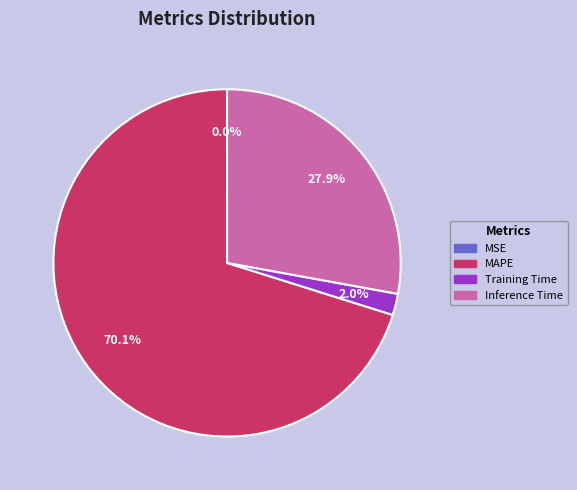

Is there any slice that represents more than half of the pie?

Yes